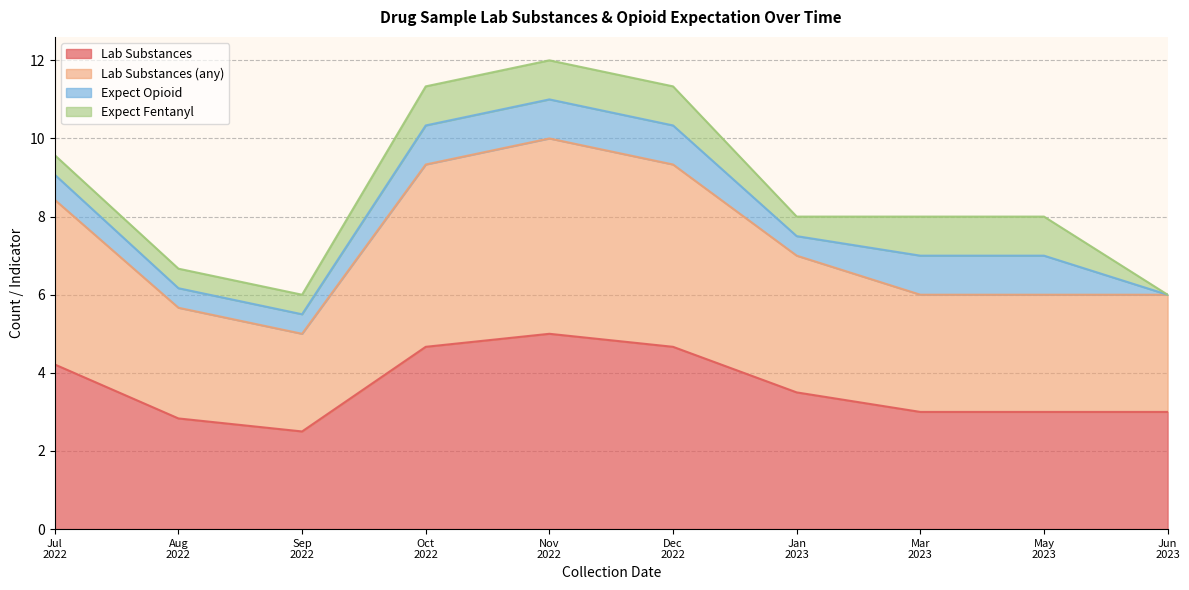

List the series in order of their peak value, lowest first.

expect_opioid, expect_fentanyl, lab_num_substances, lab_num_substances_any